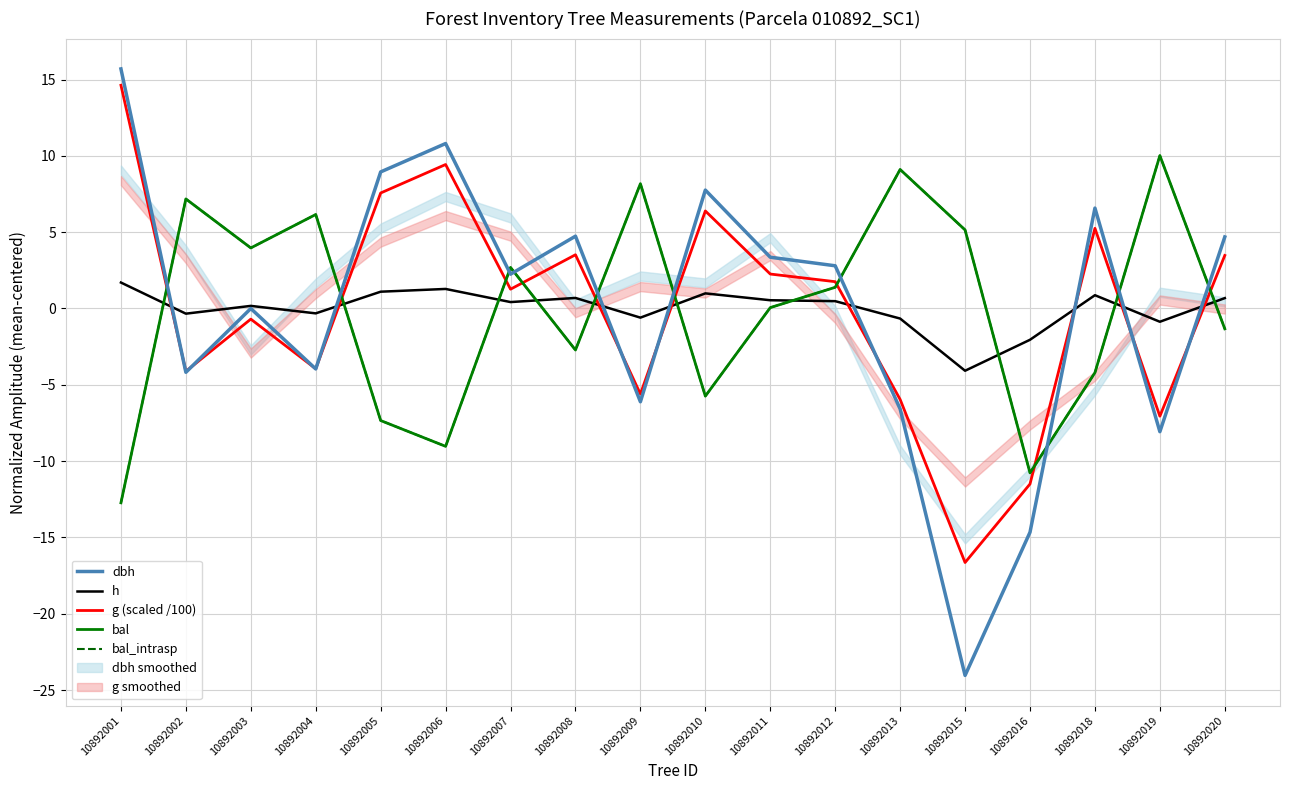

What is the total value across all series at 10892012?

7.8